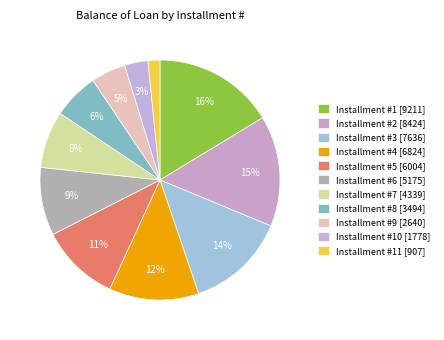

Is there a majority slice in this chart?

No